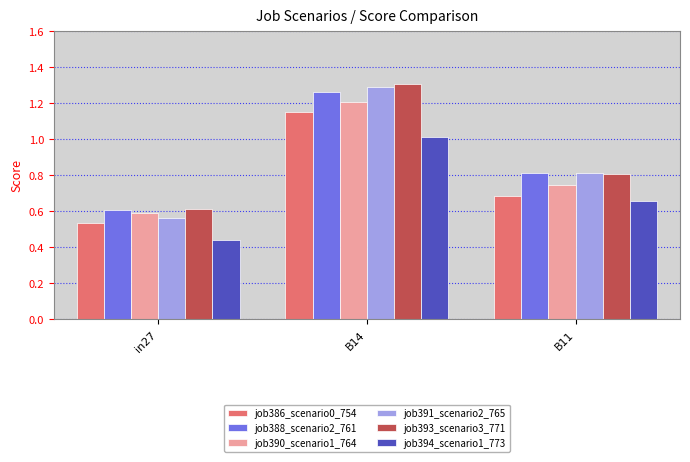

Rank the categories by job391_scenario2_765 value from lowest to highest.

in27, B11, B14